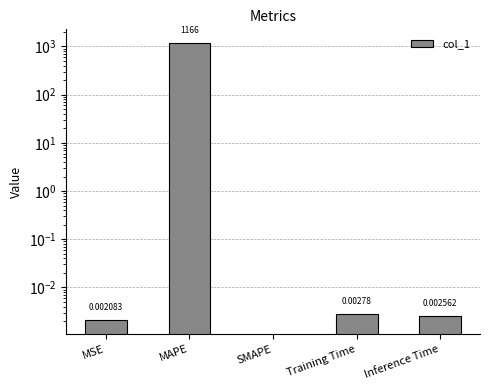

The chart shows a value of 0.0 at MSE. True or false?

True